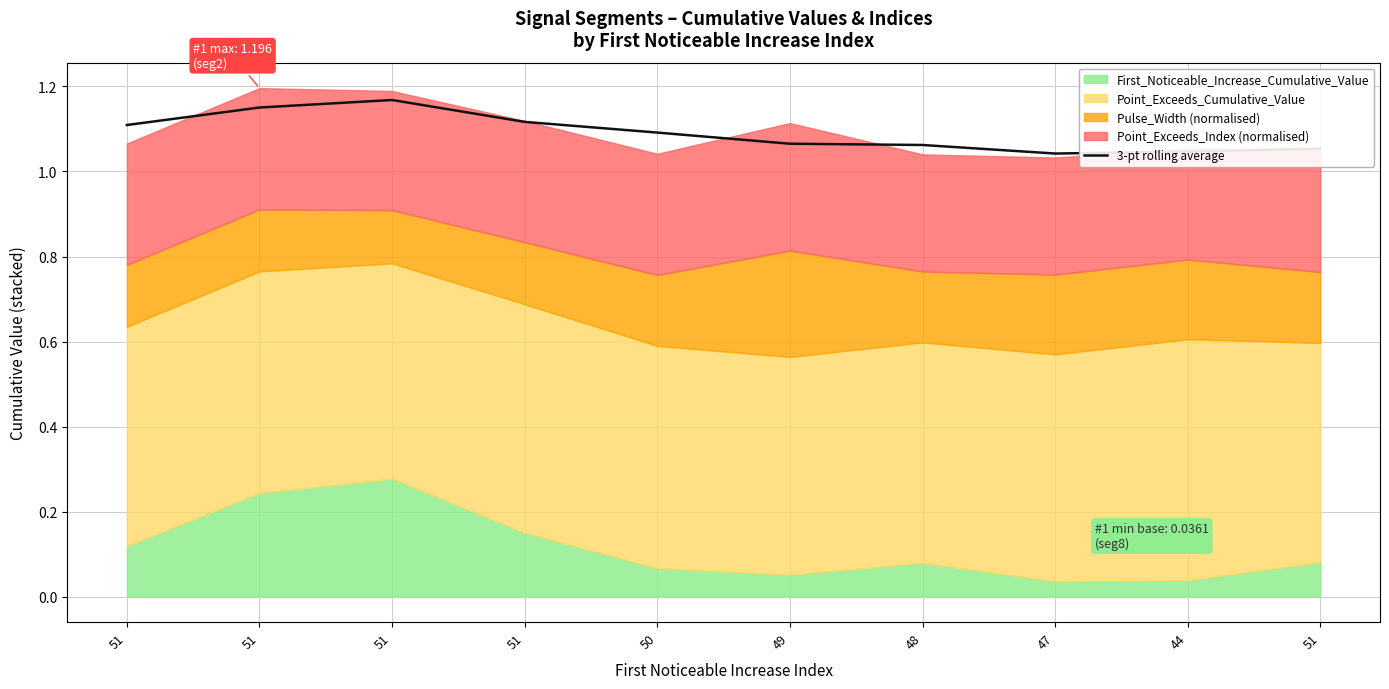

Rank the categories by value from lowest to highest.

47, 44, 51, 48, 49, 50, 51, 51, 51, 51